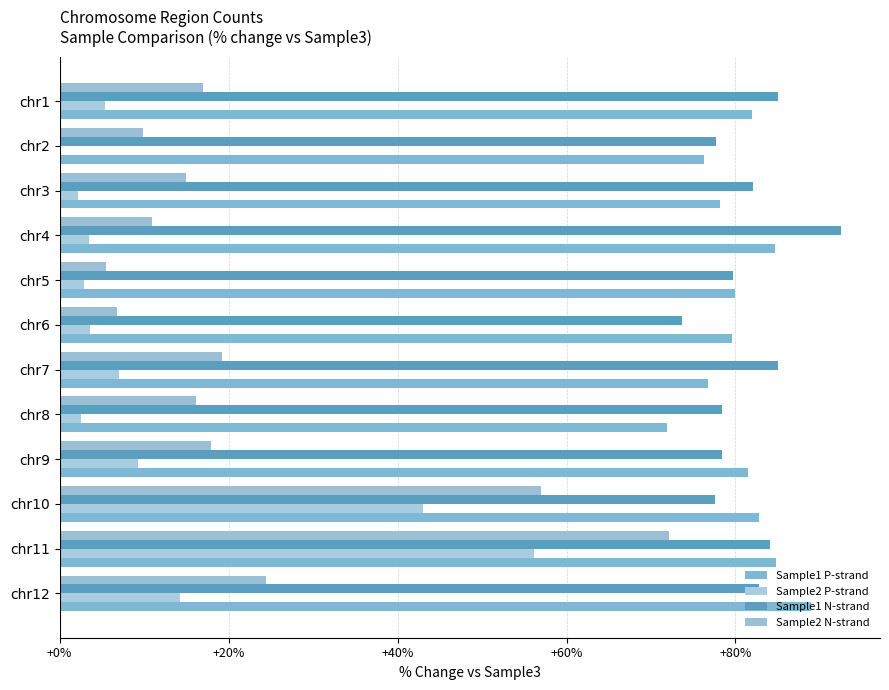

Count the number of data series in this chart.

4